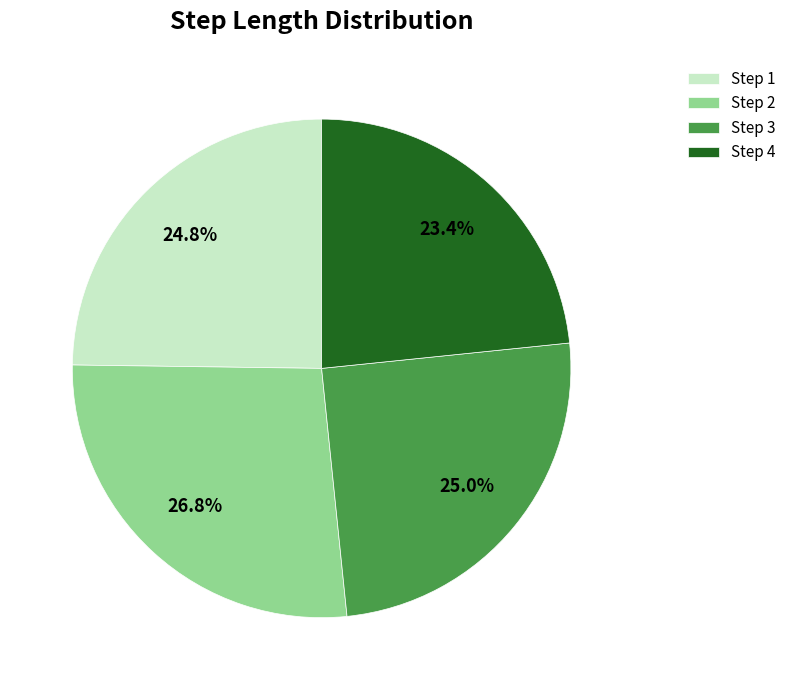

How many slices are in this pie chart?

4